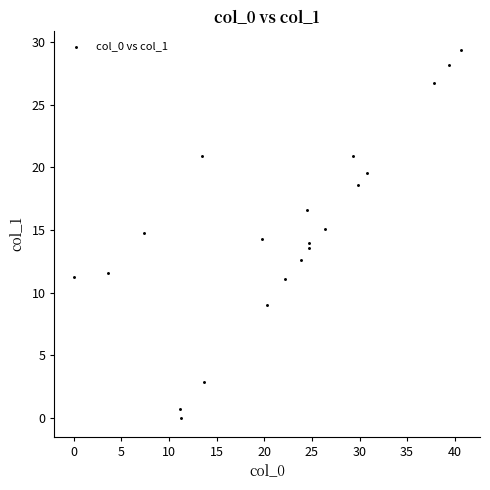

What is the range of X values (max minus min)?

40.6